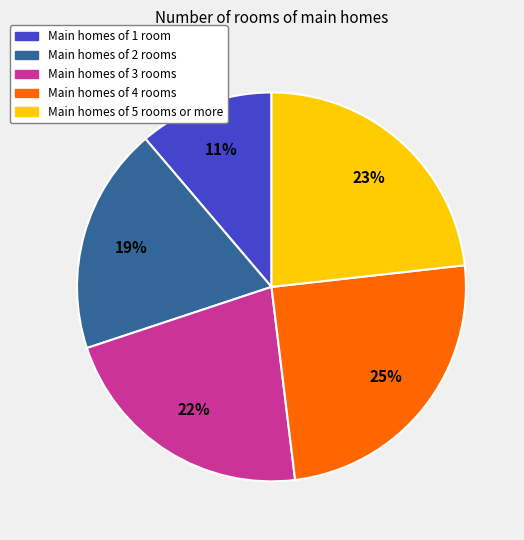

How many segments does this pie chart have?

5